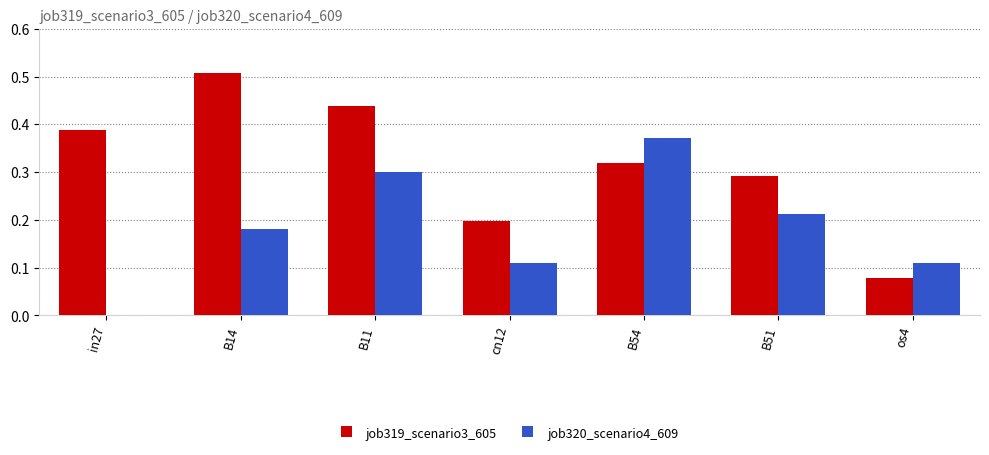

What are all the series names shown in the legend?

job319_scenario3_605, job320_scenario4_609